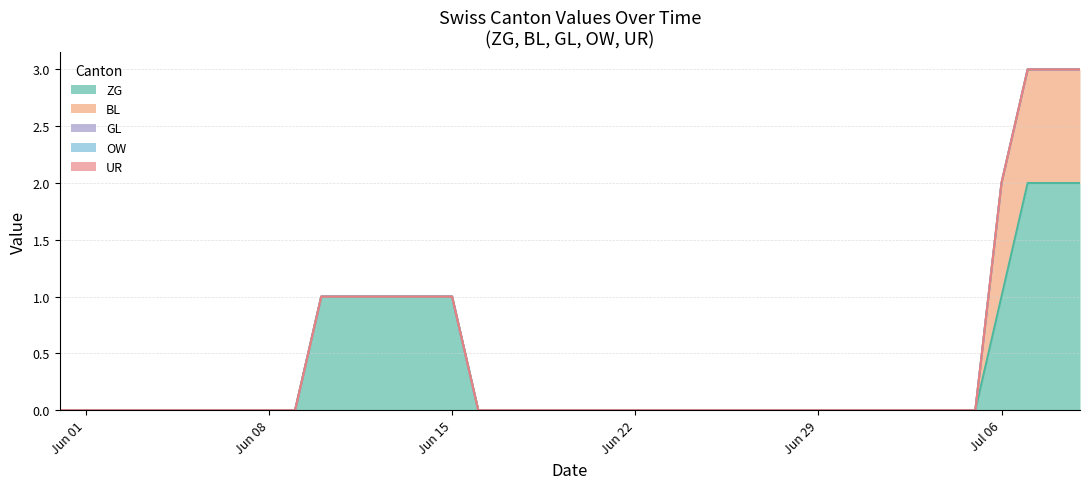

How many lines are shown in the chart?

5